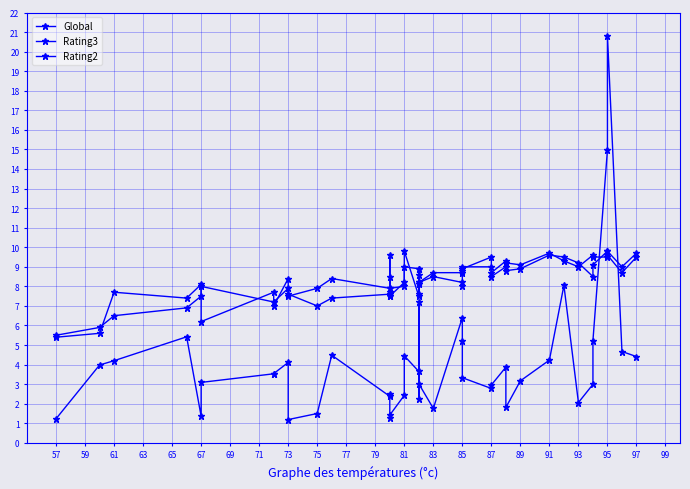

What is the sum of all Rating2 values?

327.5